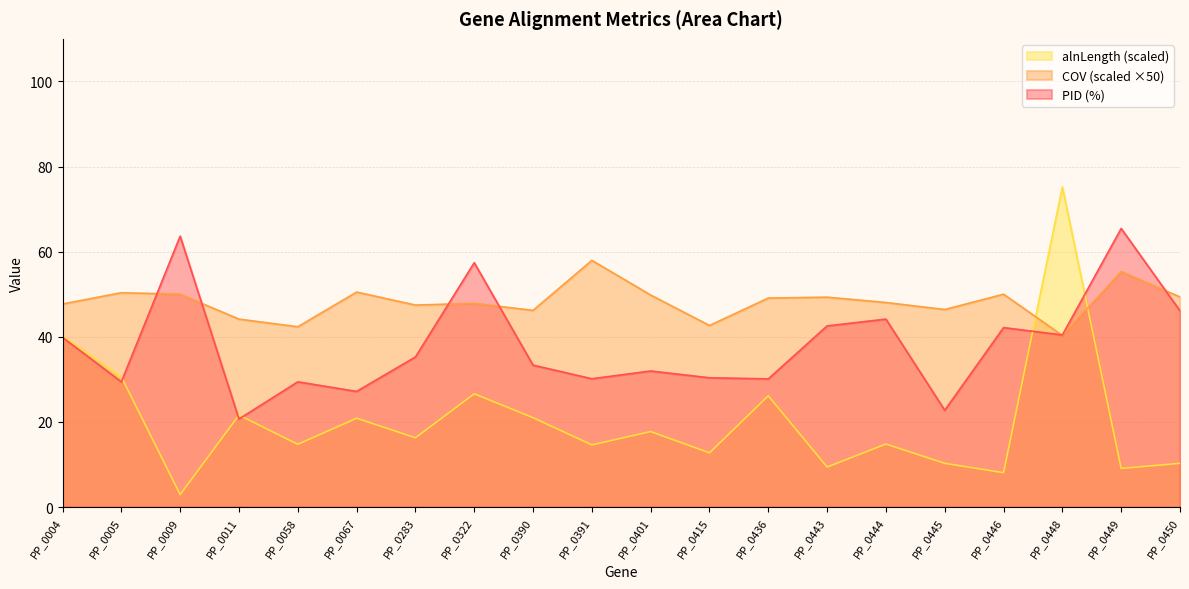

How many data points in COV are above 49?

10